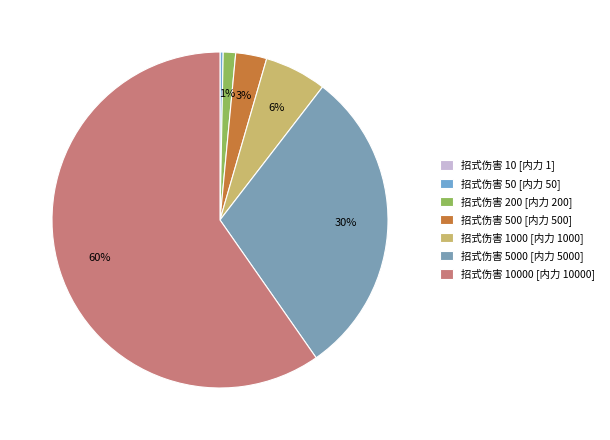

Rank the categories by value from highest to lowest.

10000, 5000, 1000, 500, 200, 50, 10